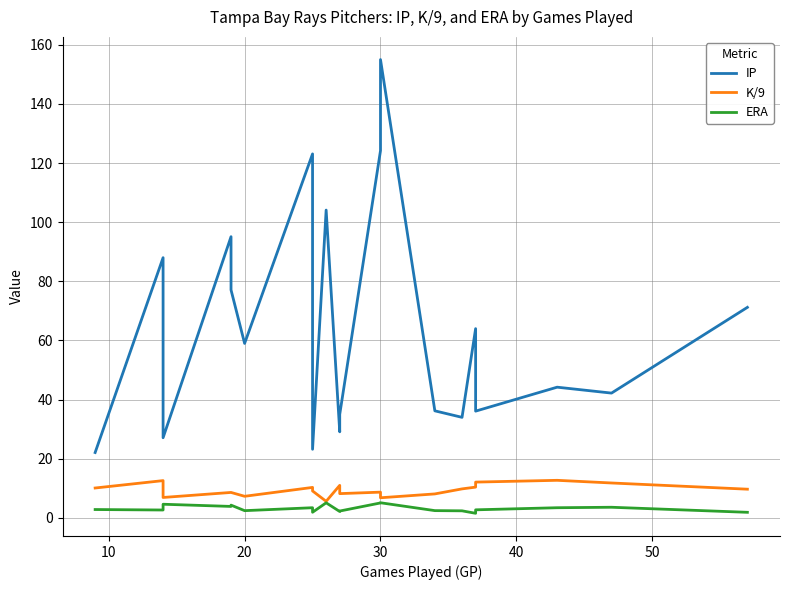

How many data points does each series have?

20